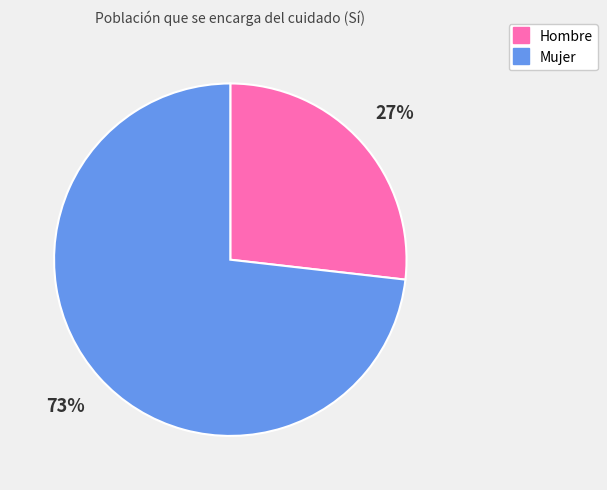

Is the sum of Mujer and Hombre greater than half?

Yes